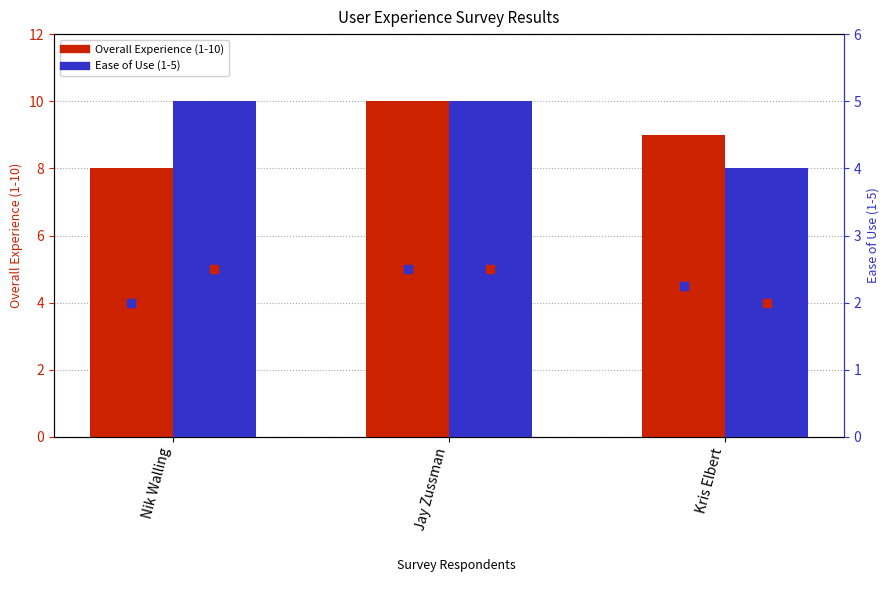

List the series in order of their peak value, highest first.

Overall Experience (1-10), Ease of Use (1-5)